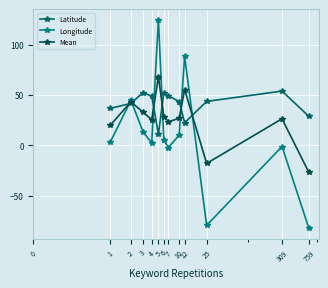

How many negative values does the Mean series have?

2